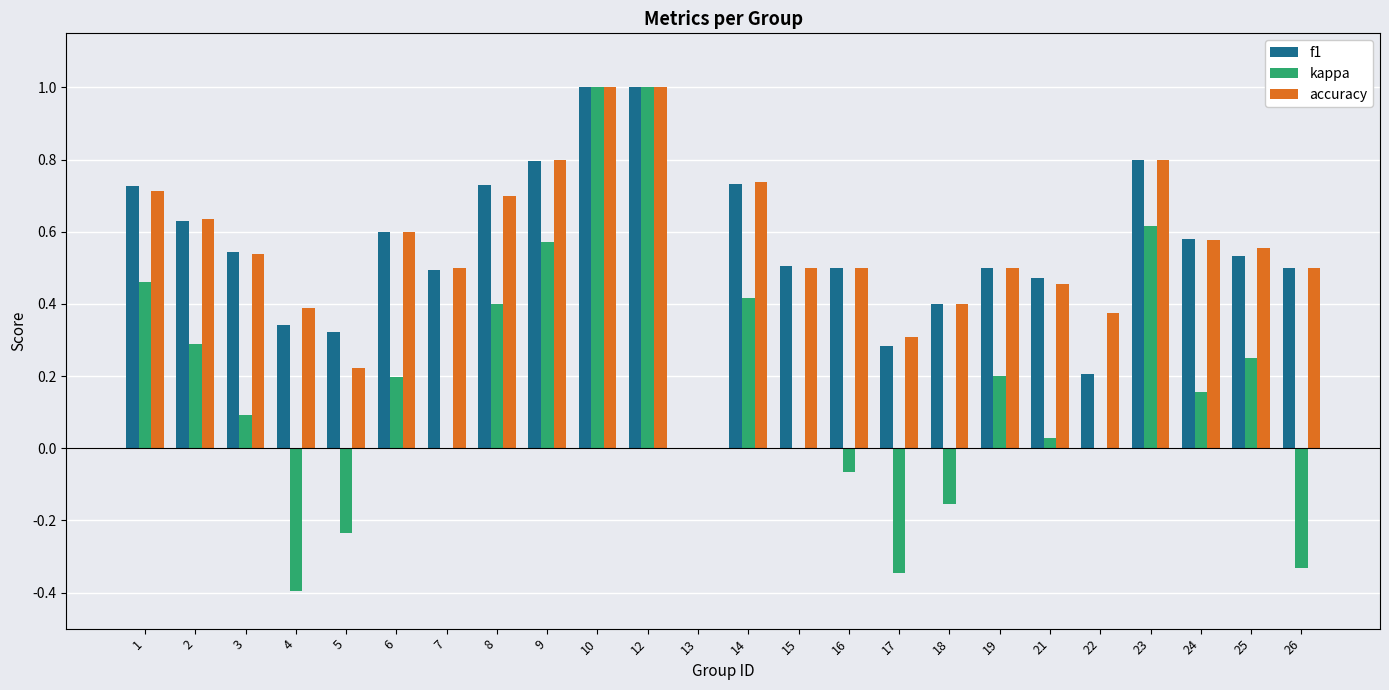

What is the total value across all series at 3?

1.2